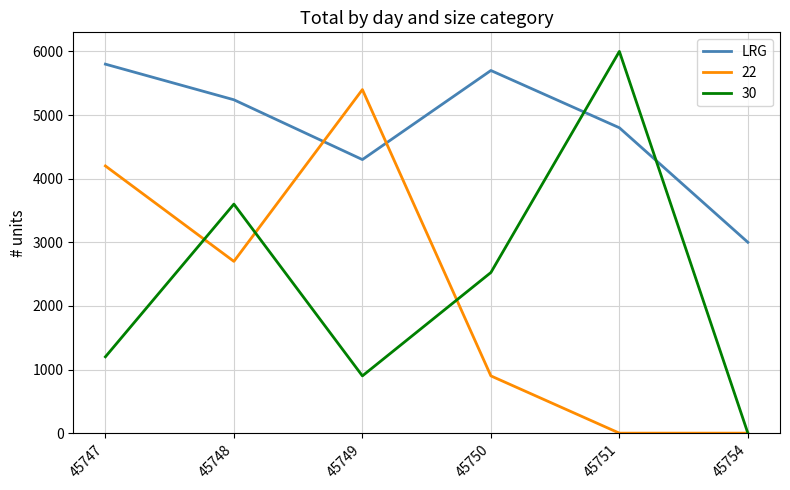

Is this an area chart (filled region under the line)?

No